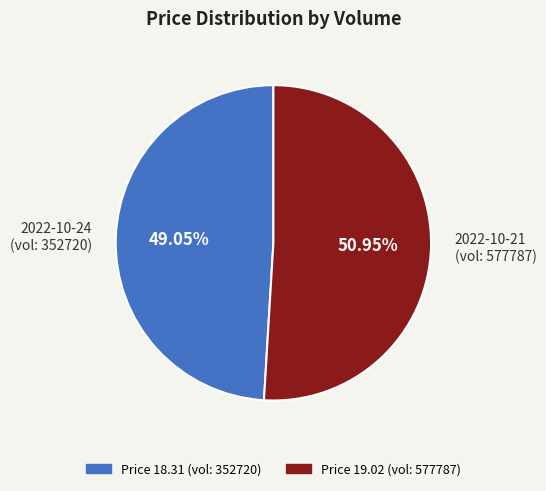

Do 2022-10-24 (vol: 352720) and 2022-10-21 (vol: 577787) together represent more than half of the pie?

Yes